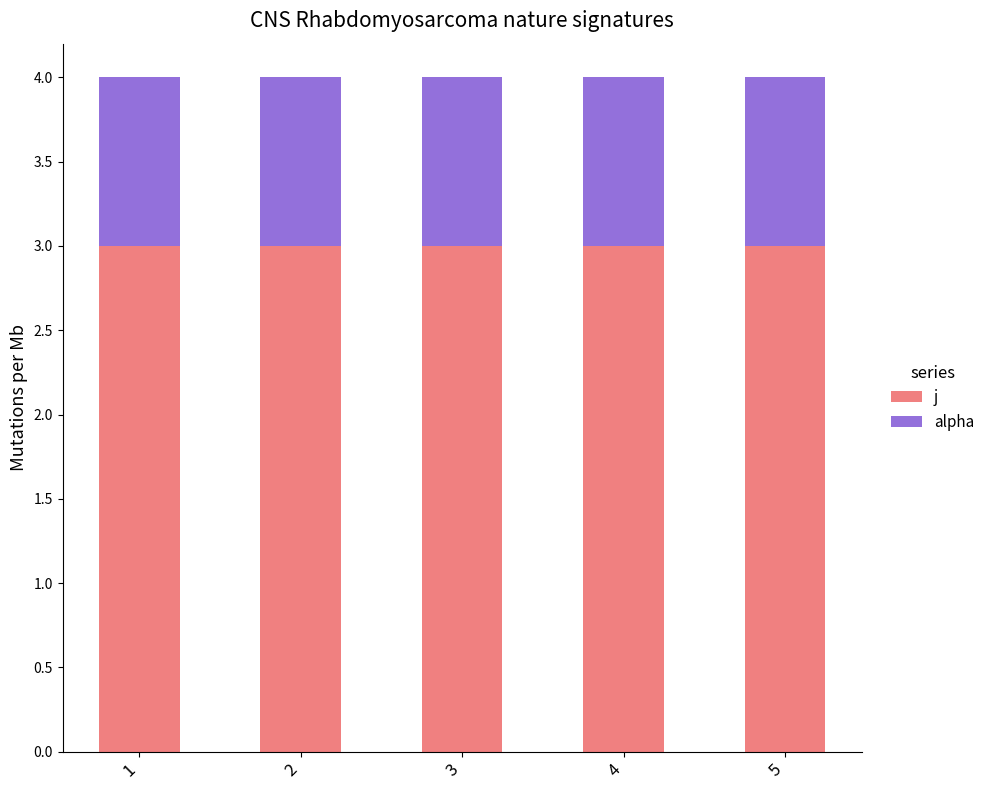

How many series are shown in this chart?

2